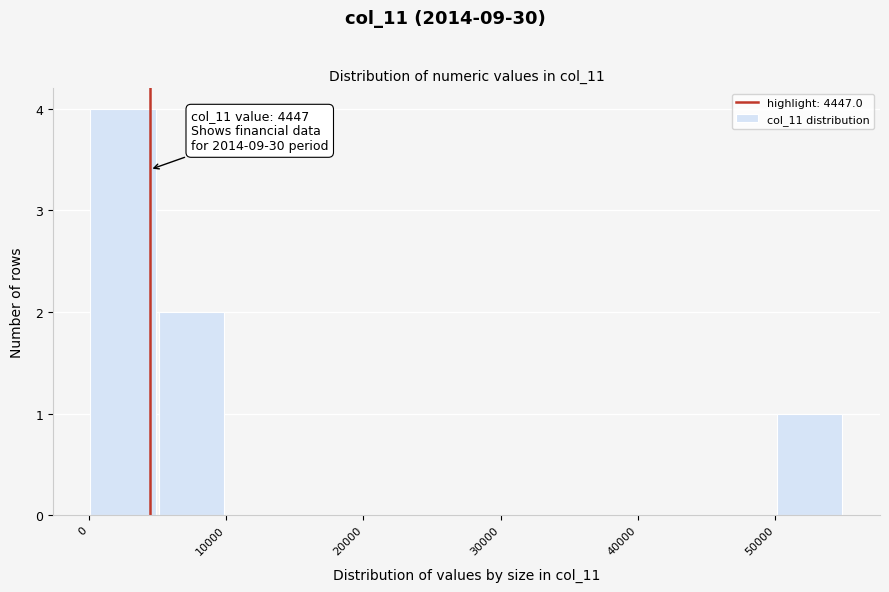

Over which range of the x-axis is the bar tallest?

0 to 5000